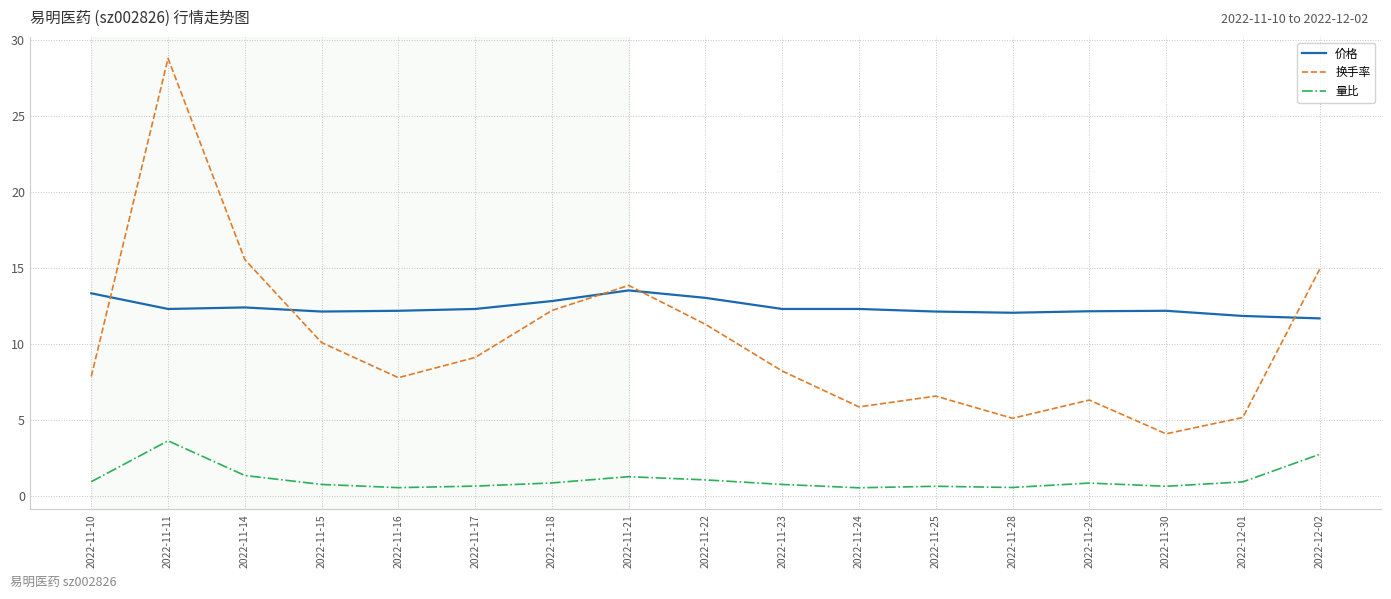

The 价格 series shows 12.3 at 2022-11-23. True or false?

True